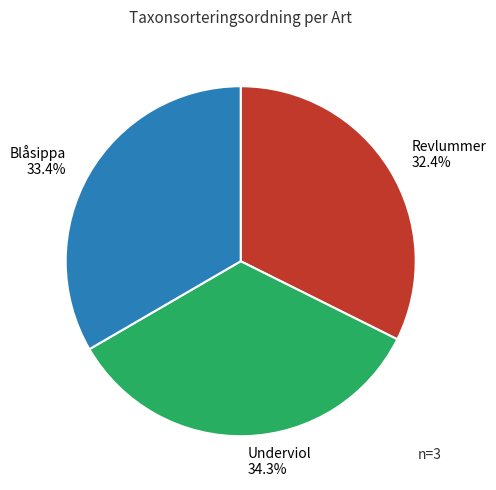

How many segments does this pie chart have?

3